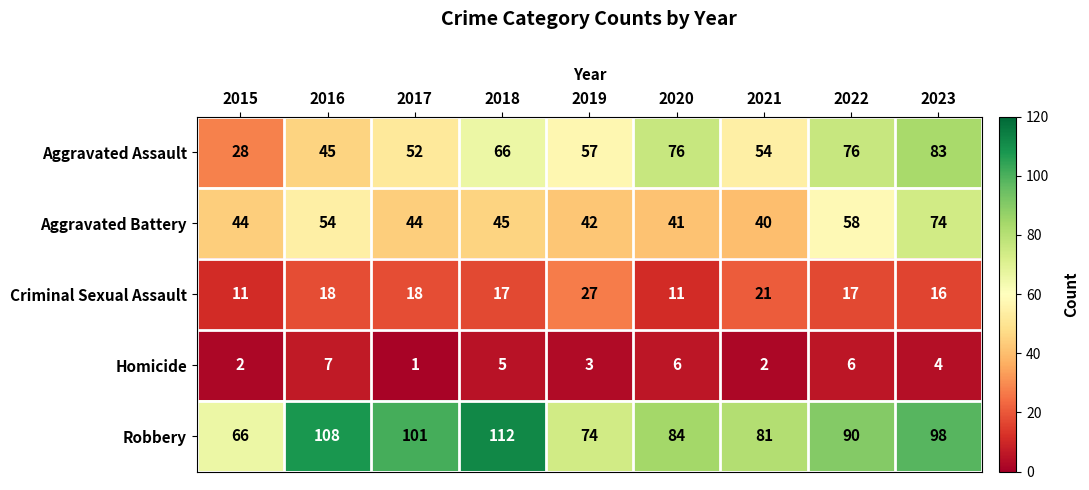

List the series in order of their peak value, highest first.

Robbery, Aggravated Assault, Aggravated Battery, Criminal Sexual Assault, Homicide